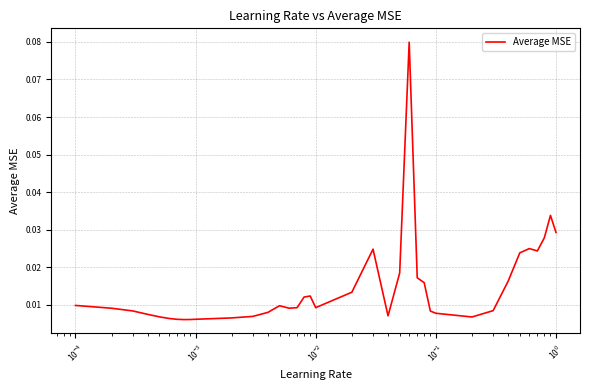

How many lines are shown in the chart?

1